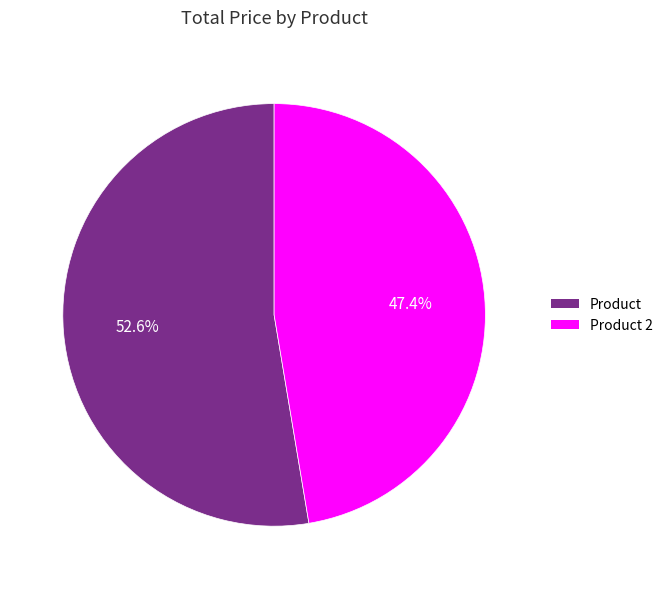

Is there a majority slice in this chart?

Yes